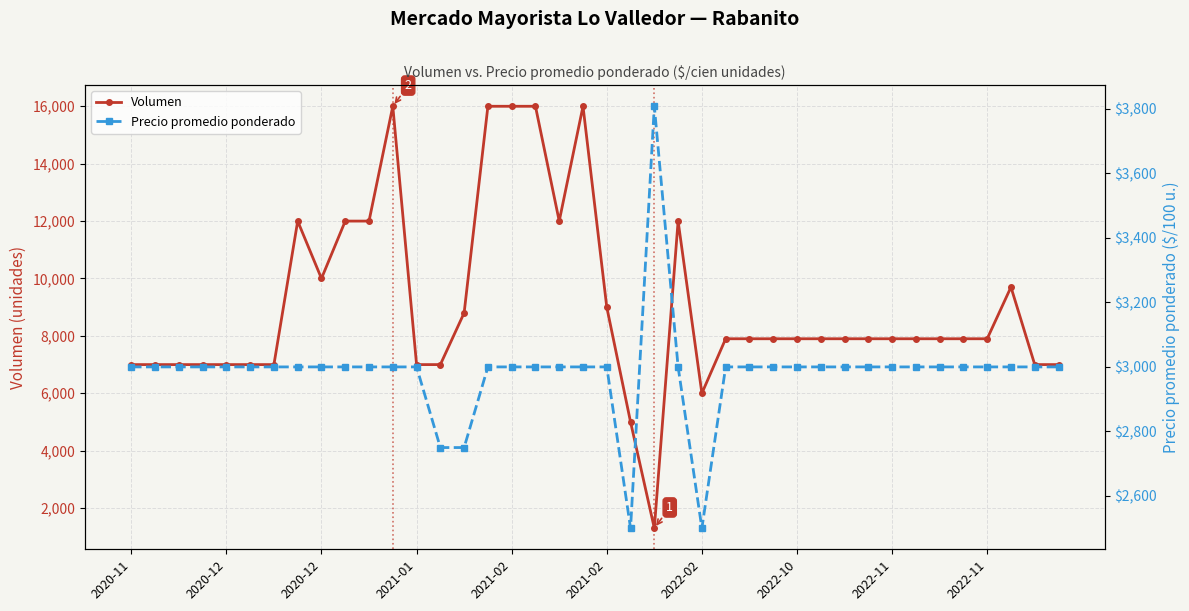

Which series has the largest total across all categories?

Volumen